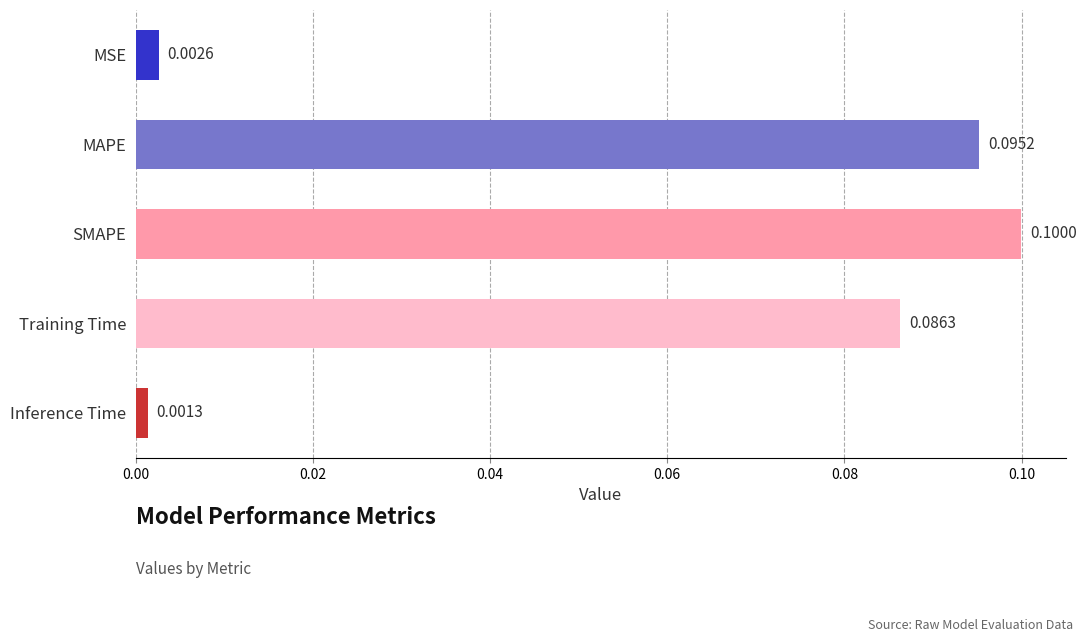

How many distinct data groups are displayed?

1